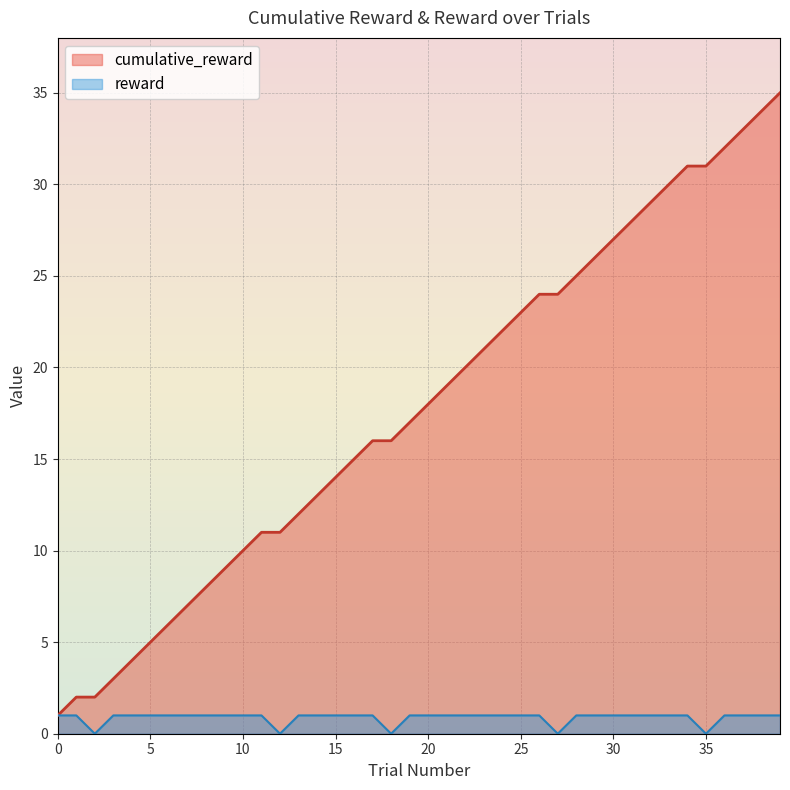

At which category is the sum across all series the highest?

39